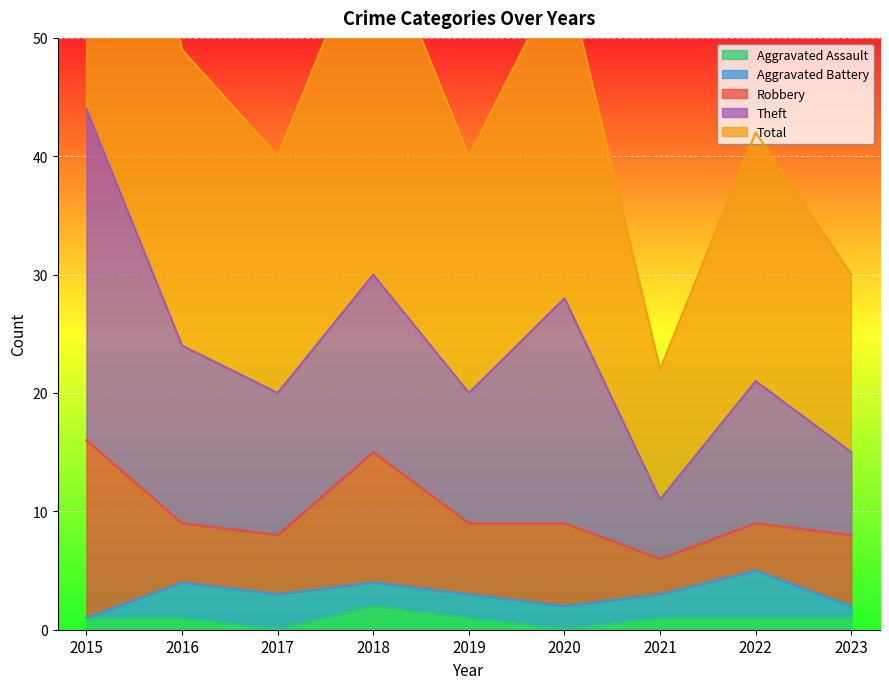

True or false: Total has a value of 26 at 2015.

False